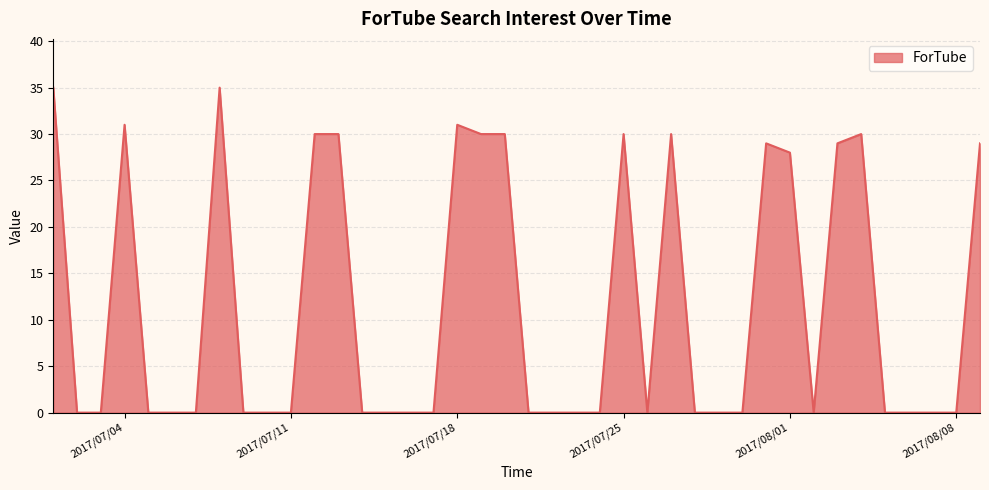

What is the greatest value displayed?

35